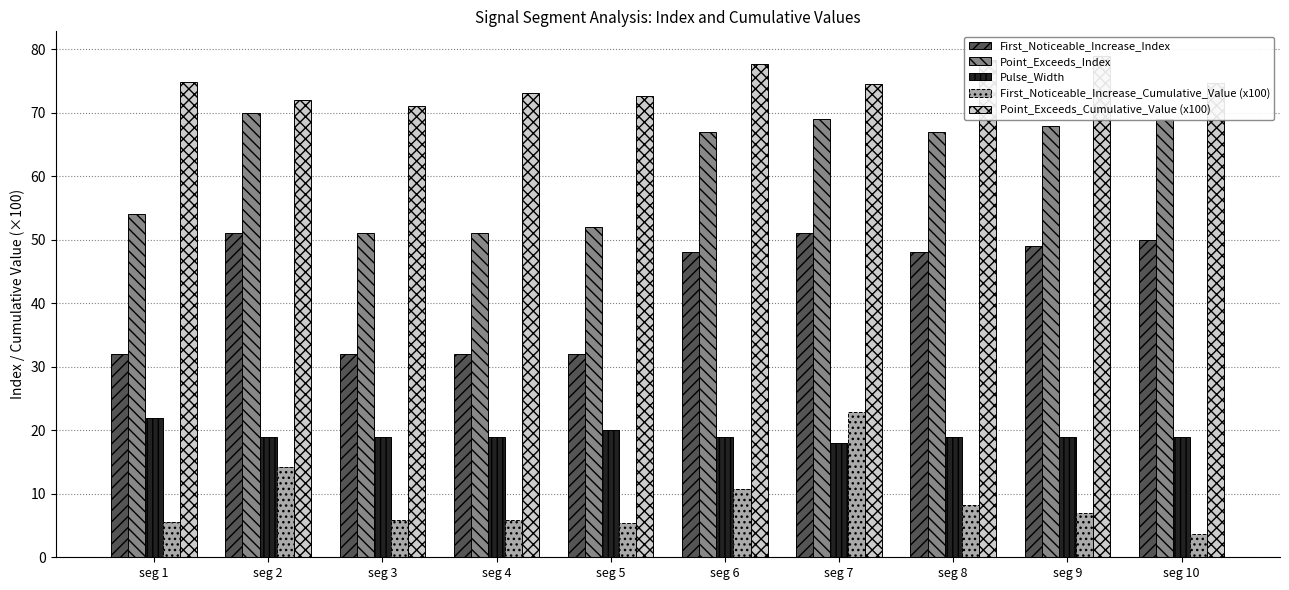

At which category is the sum across all series the highest?

seg 7